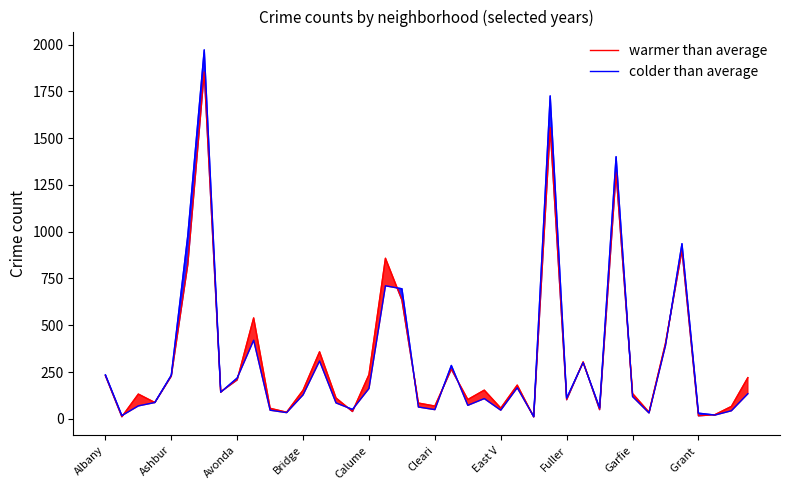

What position from the left is 13?

14